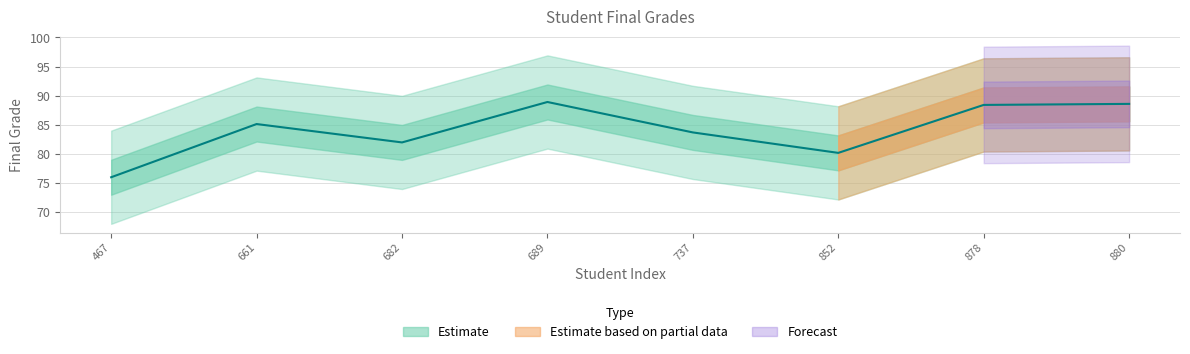

Rank the categories by value from highest to lowest.

689, 880, 878, 661, 737, 682, 852, 467